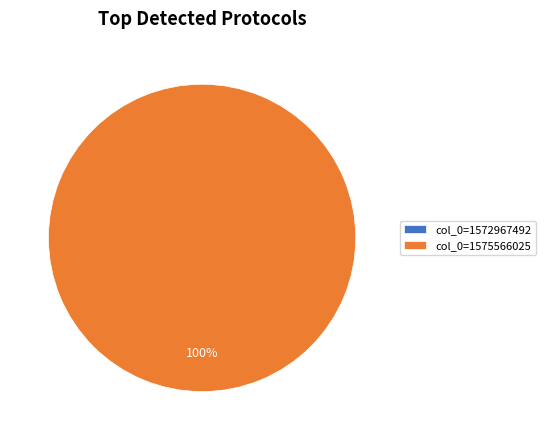

To the nearest percent, what is the combined percentage of col_0=1575566025 and col_0=1572967492?

100%